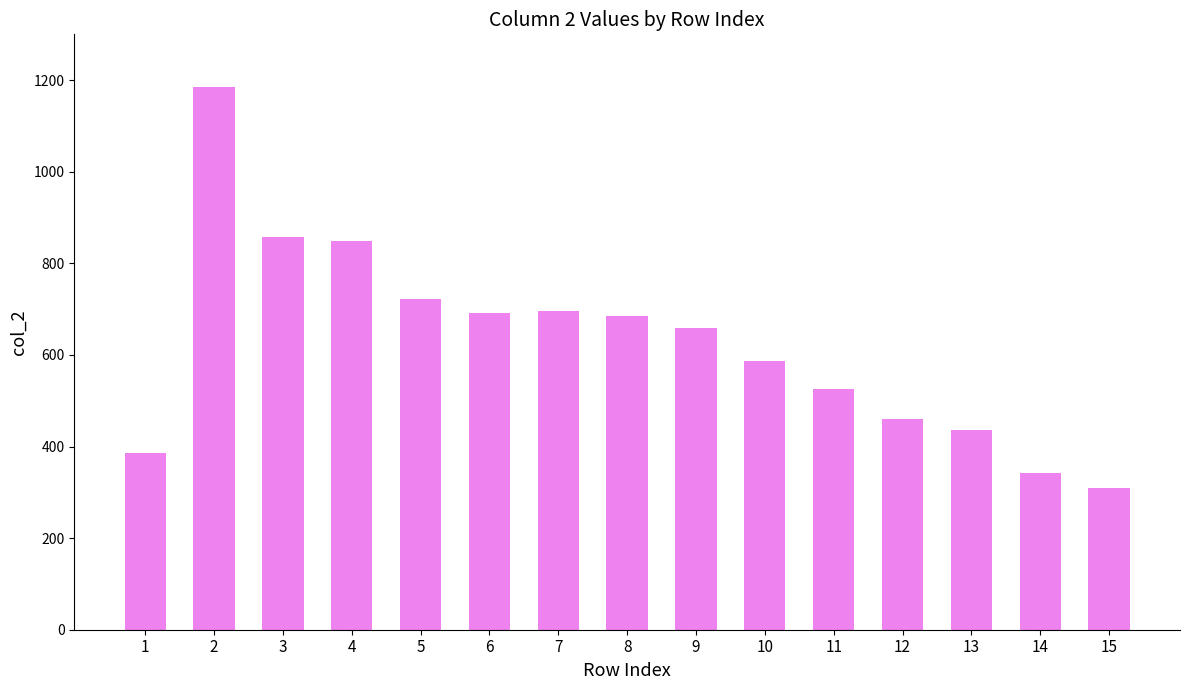

At which label does the data first exceed 659?

2